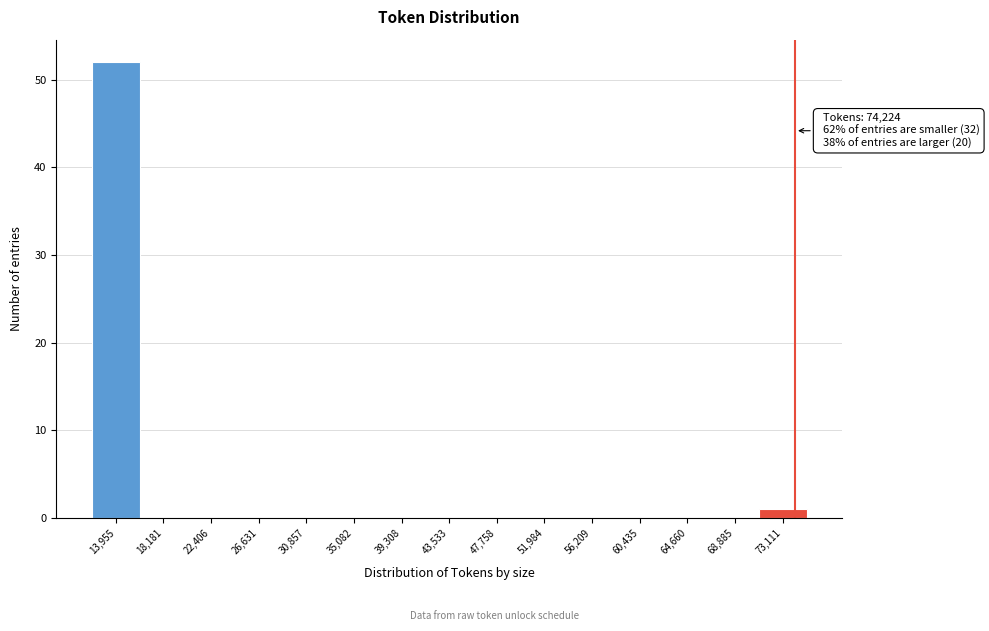

Over which range of the x-axis is the bar tallest?

12000 to 16000